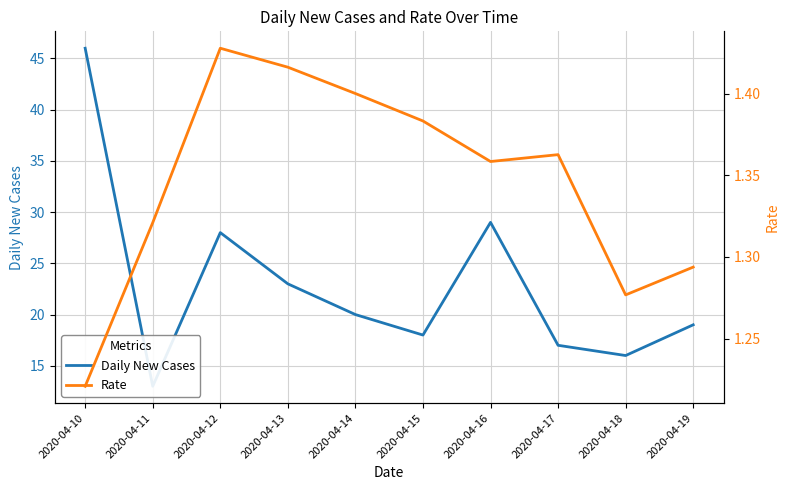

Is it true that Rate equals 0.8 at 2020-04-14?

False